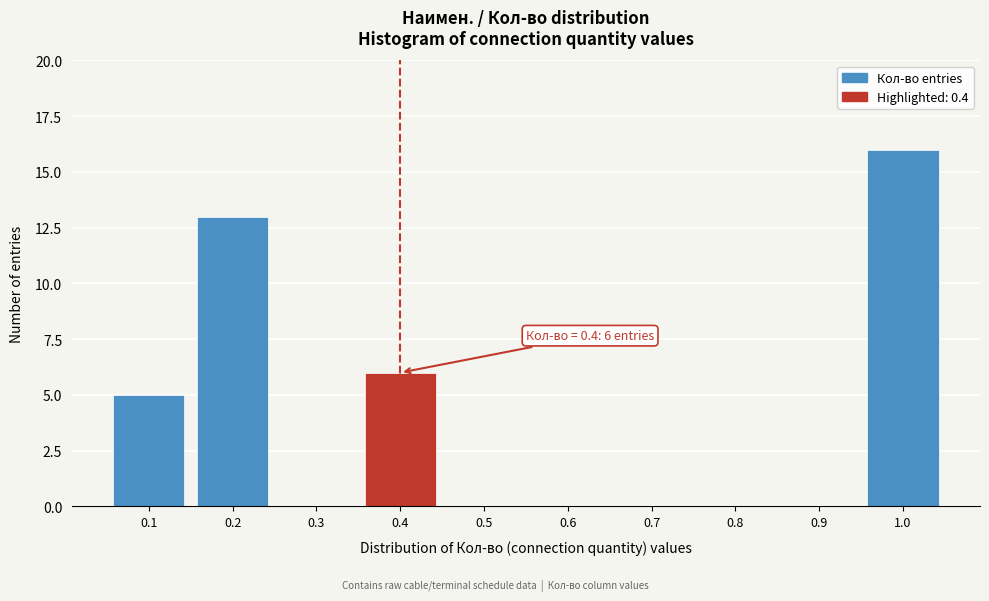

Which range on the x-axis has the tallest bar?

0.95 to 1.05